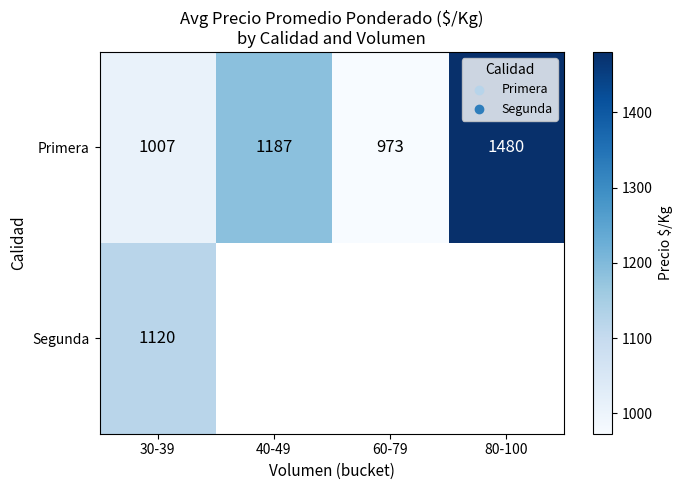

Rank the series at 30-39 from highest to lowest value.

Segunda, Primera